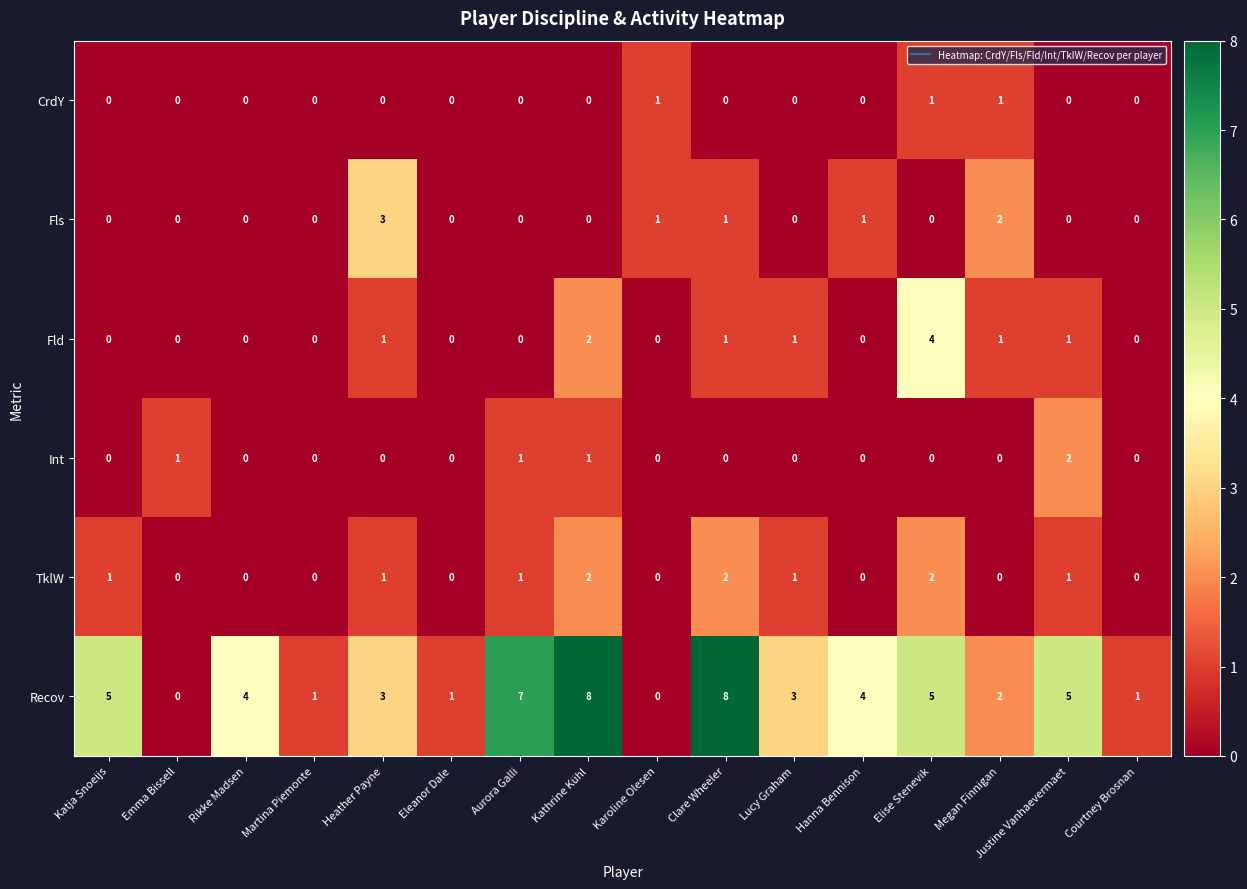

Is it true that TklW equals 1 at Eleanor Dale?

False